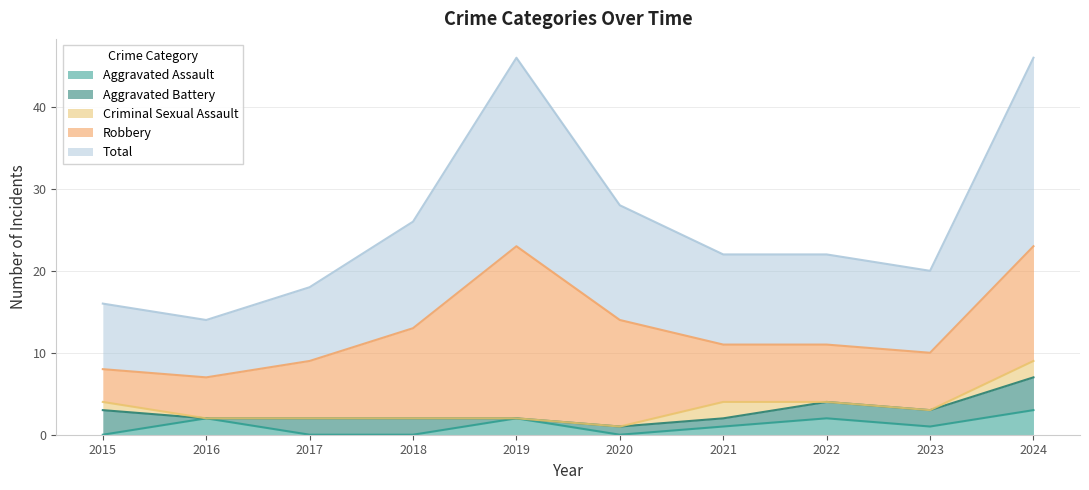

What are all the series names shown in the legend?

Aggravated Assault, Aggravated Battery, Criminal Sexual Assault, Robbery, Total